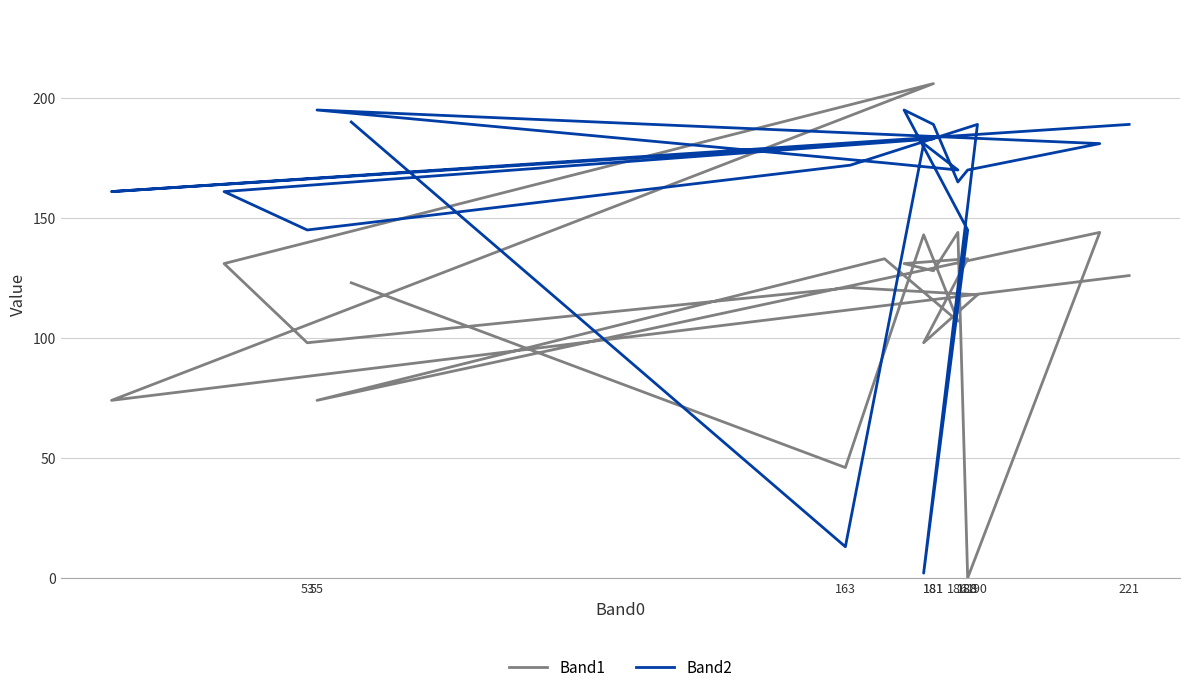

How many categories are shown in the chart?

20